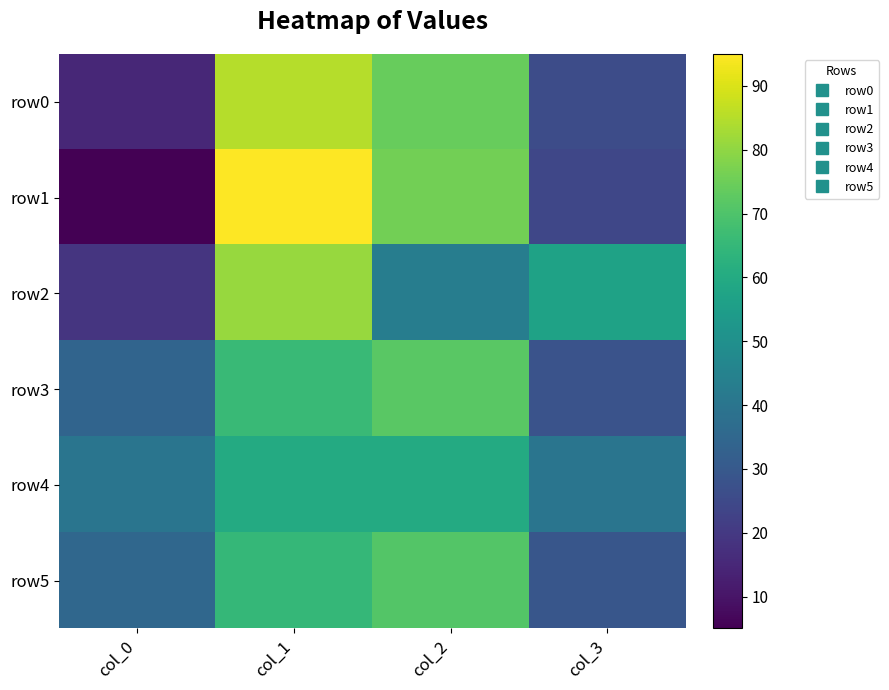

What is the difference between the highest and lowest values at col_3?

33